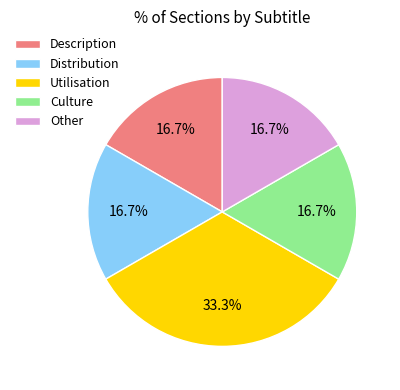

Which has a higher value, Utilisation or Culture?

Utilisation